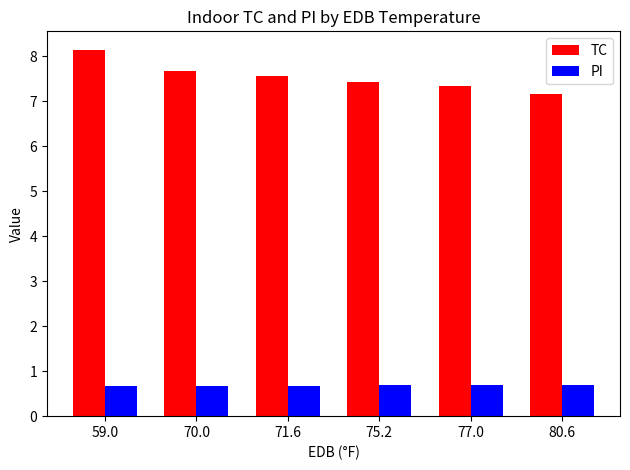

Which series changed the most between 70.0 and 75.2?

TC